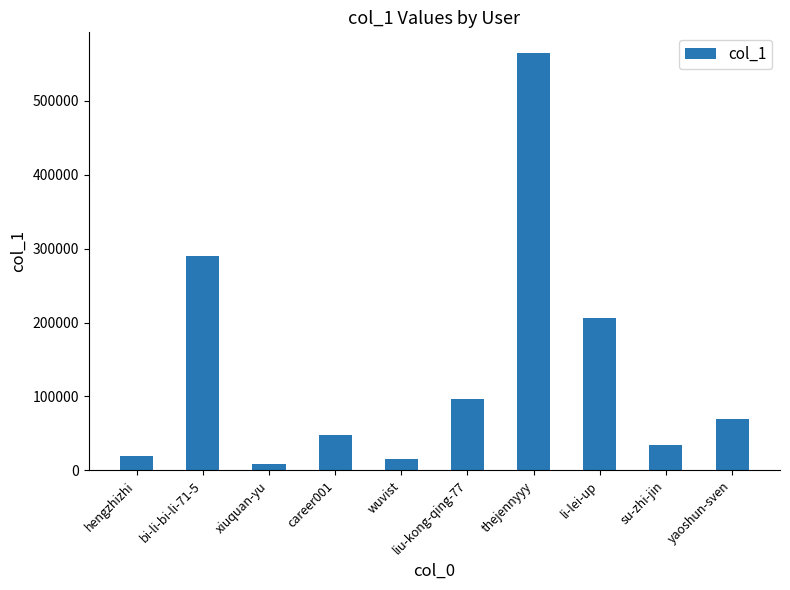

What is the change in value from hengzhizhi to yaoshun-sven?

+49850